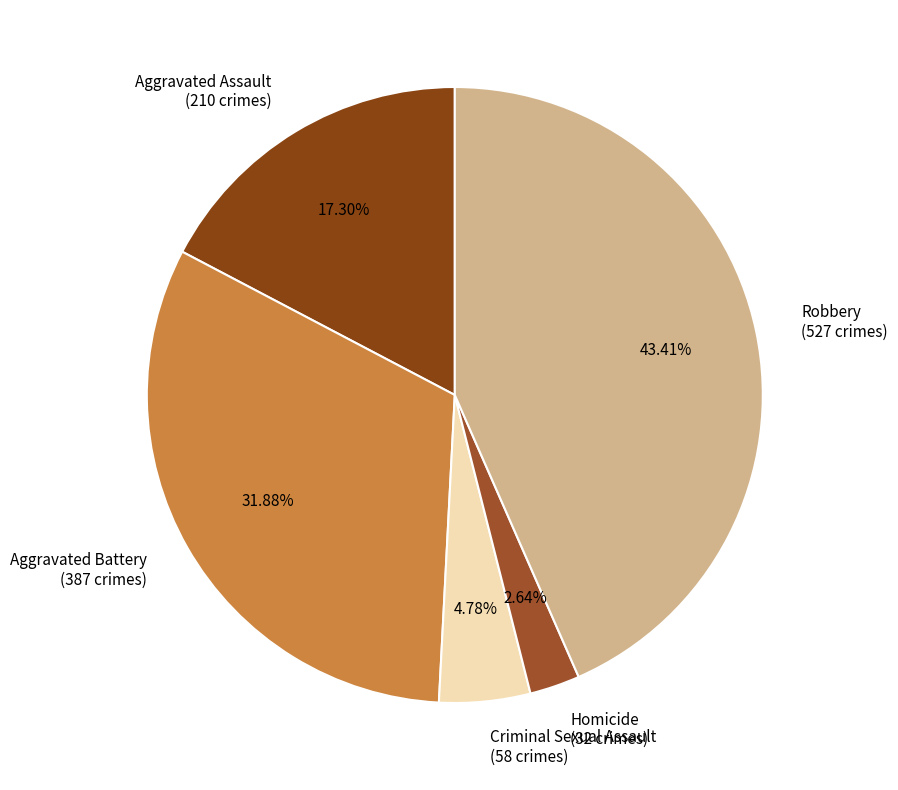

Does Criminal Sexual Assault represent more than half of the total?

No